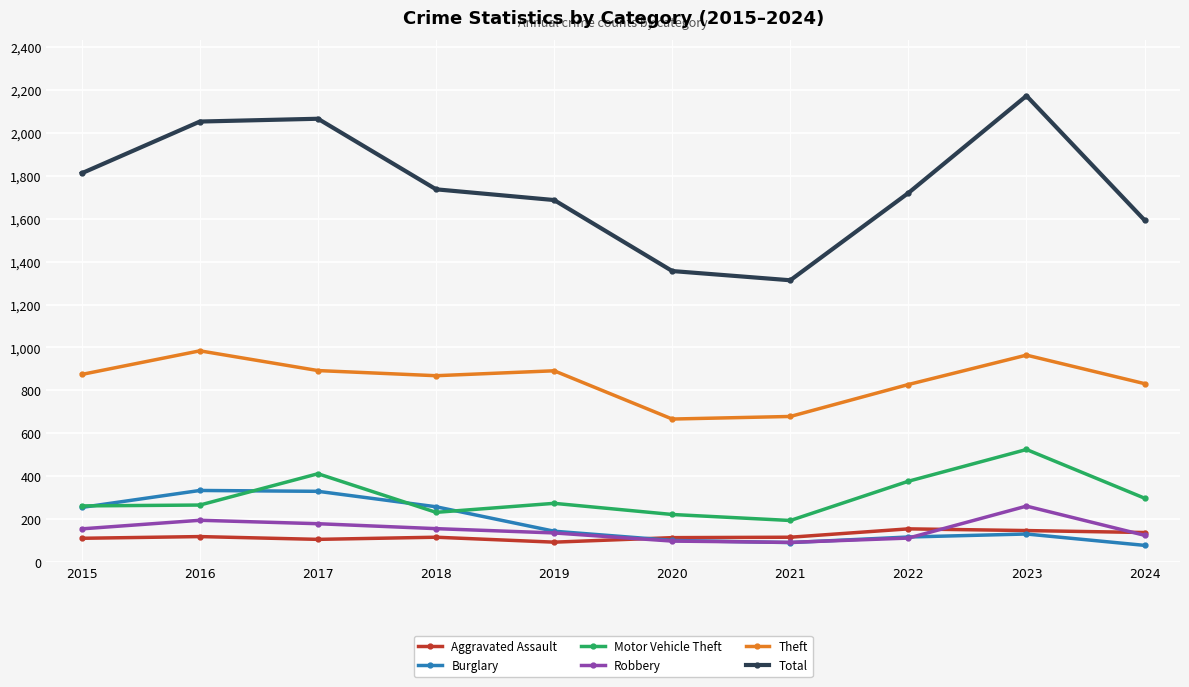

True or false: Motor Vehicle Theft and Robbery cross at least once.

False